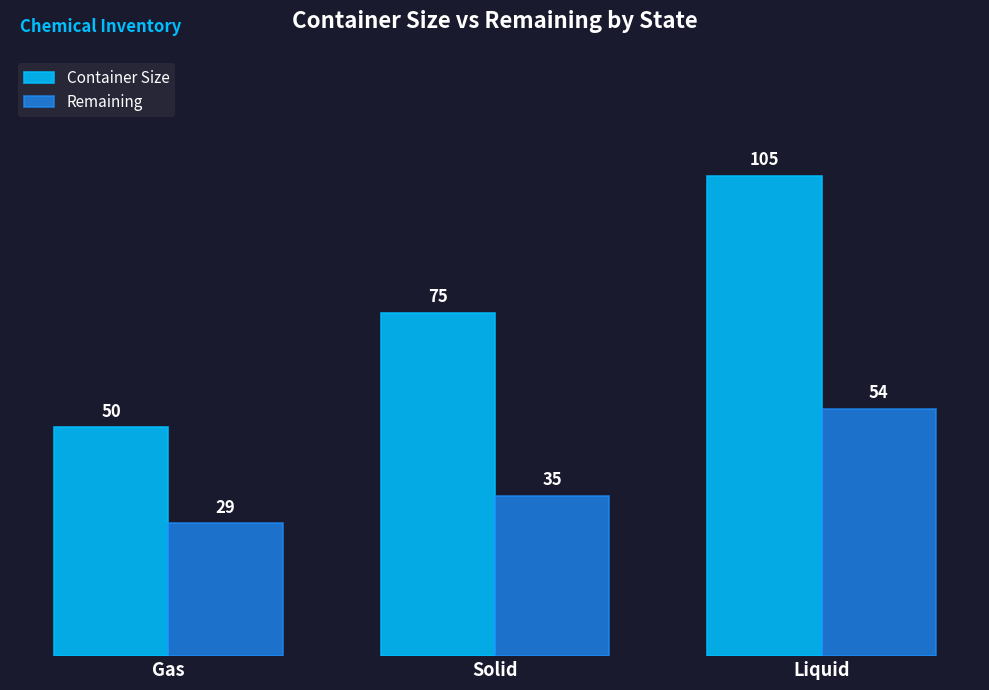

What is the value of the Remaining bar at the 2nd from the left?

35